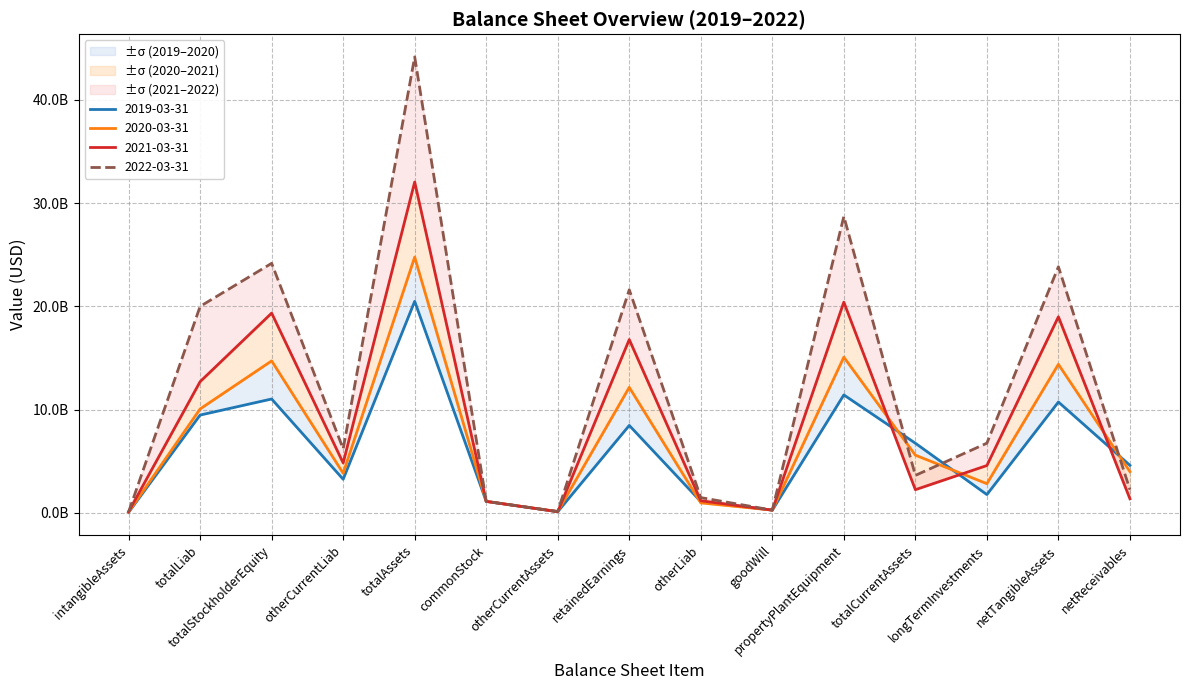

What are all the series names shown in the legend?

2019-03-31, 2020-03-31, 2021-03-31, 2022-03-31